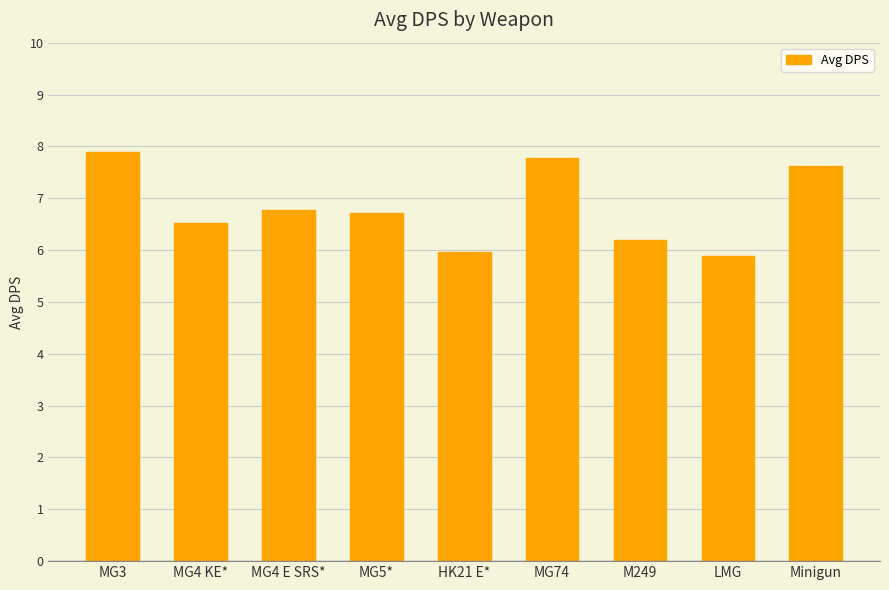

At which label is the value closest to 6?

HK21 E*